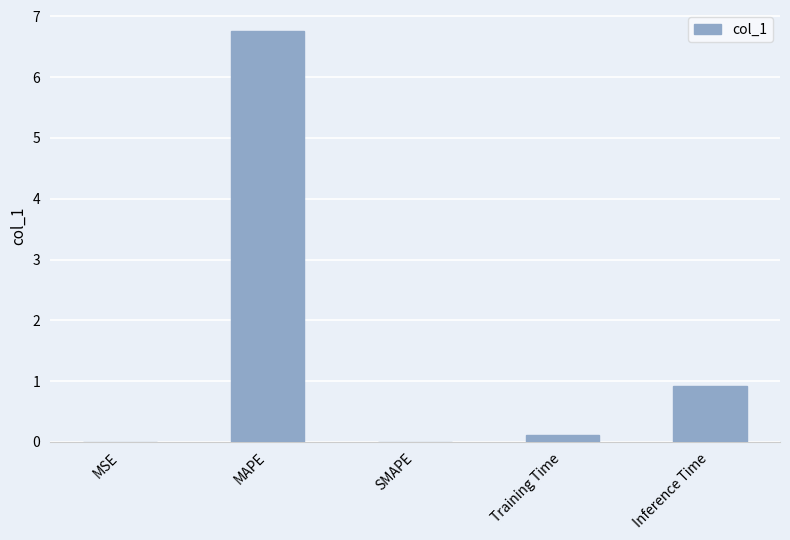

What is the sum of all values?

7.8